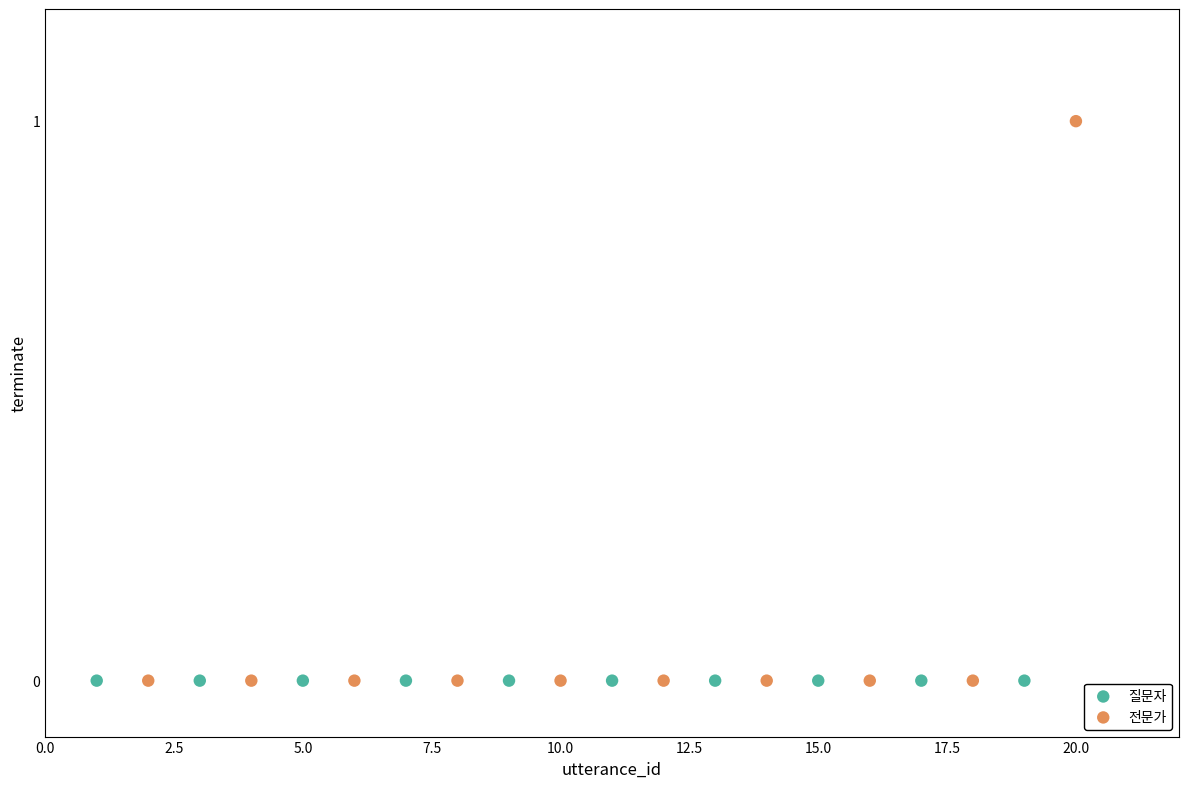

What are all the series names shown in the legend?

질문자, 전문가